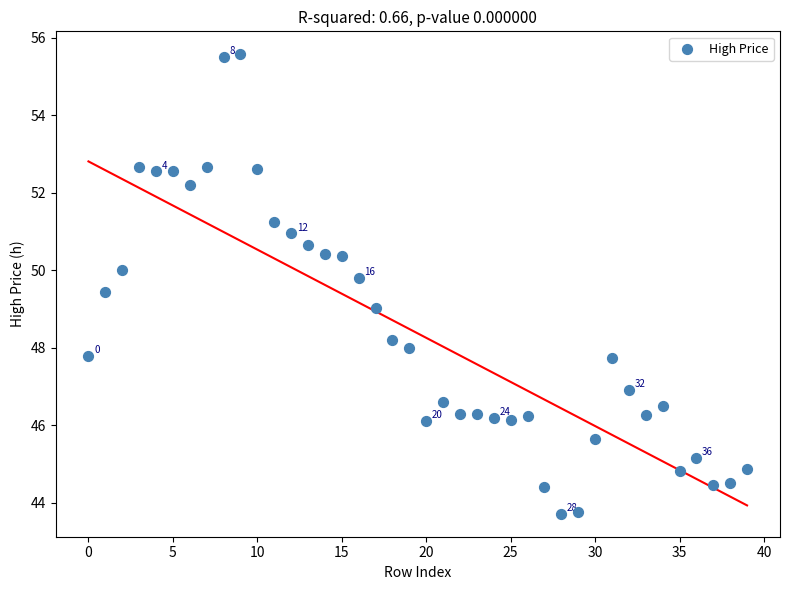

What is the range of Y values (max minus min)?

11.9